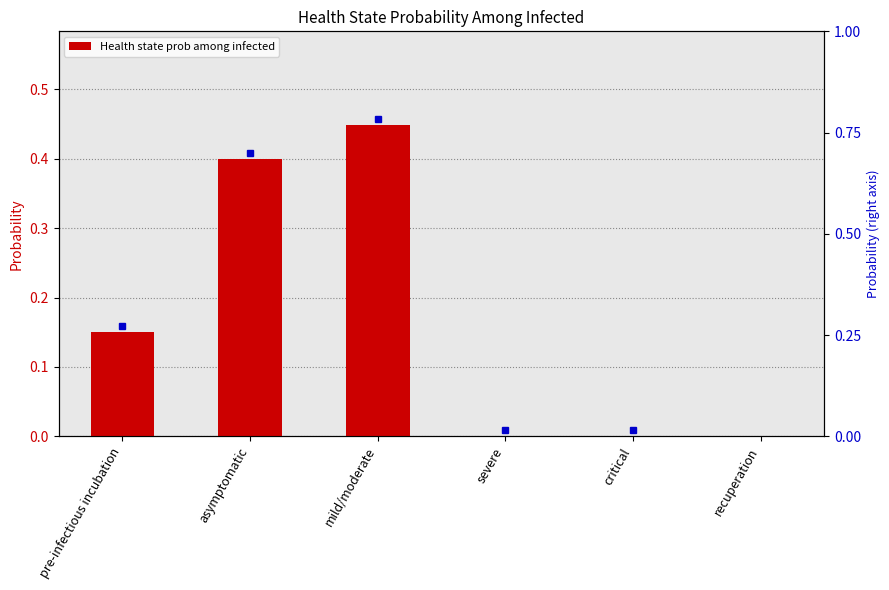

At which label is the value closest to 0?

recuperation